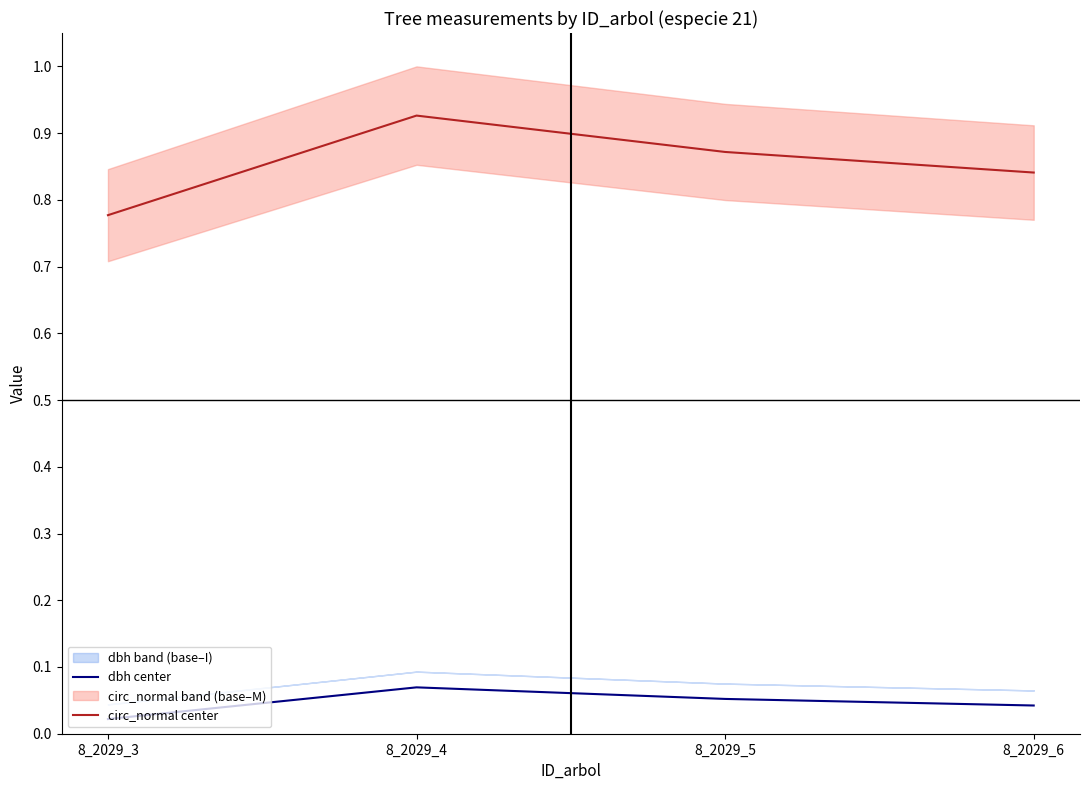

Does the chart display data point markers on the line(s)?

No